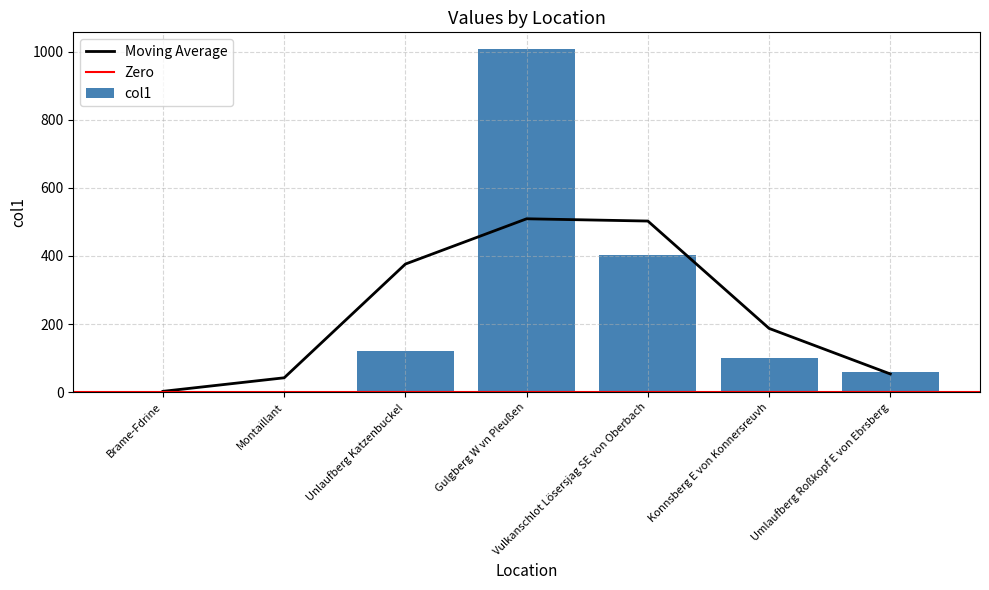

At which label does the data first exceed 99?

Unlaufberg Katzenbuckel